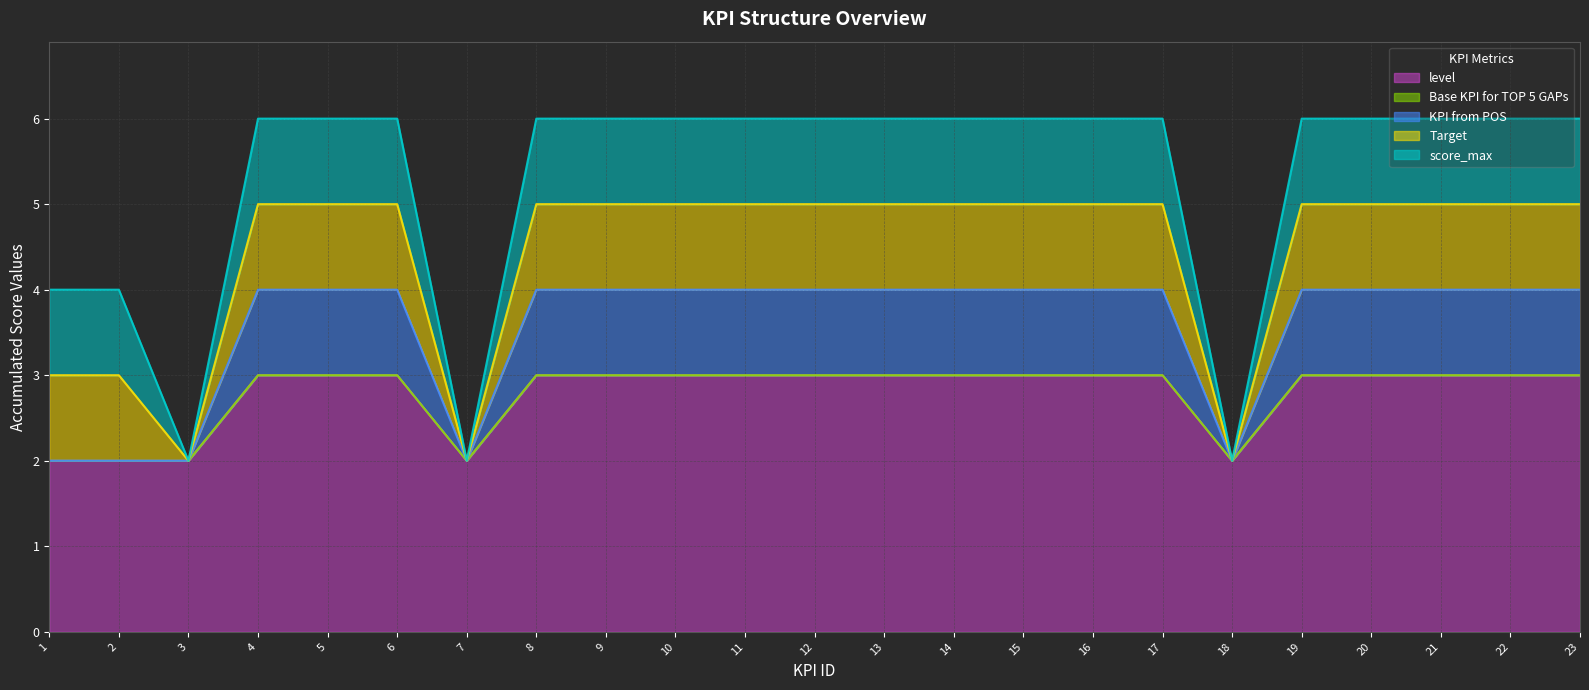

Reading right to left, extract all data points from this chart.

level: 23=3	22=3	21=3	20=3	19=3	18=2	17=3	16=3	15=3	14=3	13=3	12=3	11=3	10=3	9=3	8=3	7=2	6=3	5=3	4=3	3=2	2=2	1=2
Base KPI for TOP 5 GAPs: 23=0	22=0	21=0	20=0	19=0	18=0	17=0	16=0	15=0	14=0	13=0	12=0	11=0	10=0	9=0	8=0	7=0	6=0	5=0	4=0	3=0	2=0	1=0
KPI from POS: 23=1	22=1	21=1	20=1	19=1	18=0	17=1	16=1	15=1	14=1	13=1	12=1	11=1	10=1	9=1	8=1	7=0	6=1	5=1	4=1	3=0	2=0	1=0
Target: 23=1	22=1	21=1	20=1	19=1	18=0	17=1	16=1	15=1	14=1	13=1	12=1	11=1	10=1	9=1	8=1	7=0	6=1	5=1	4=1	3=0	2=1	1=1
score_max: 23=1	22=1	21=1	20=1	19=1	18=0	17=1	16=1	15=1	14=1	13=1	12=1	11=1	10=1	9=1	8=1	7=0	6=1	5=1	4=1	3=0	2=1	1=1